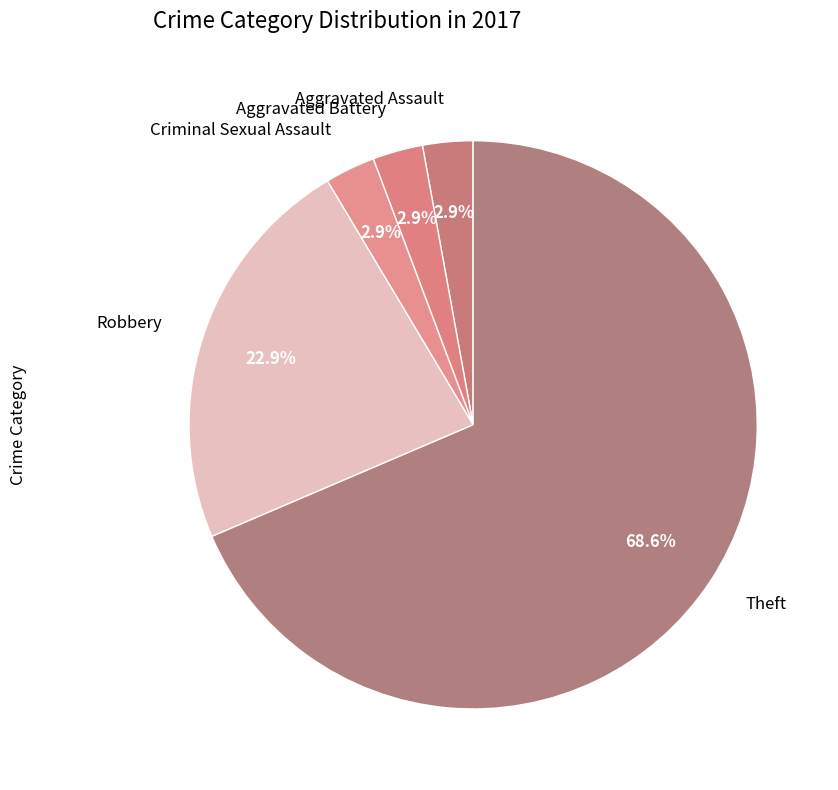

The Aggravated Battery slice represents 13% of the pie. True or false?

False